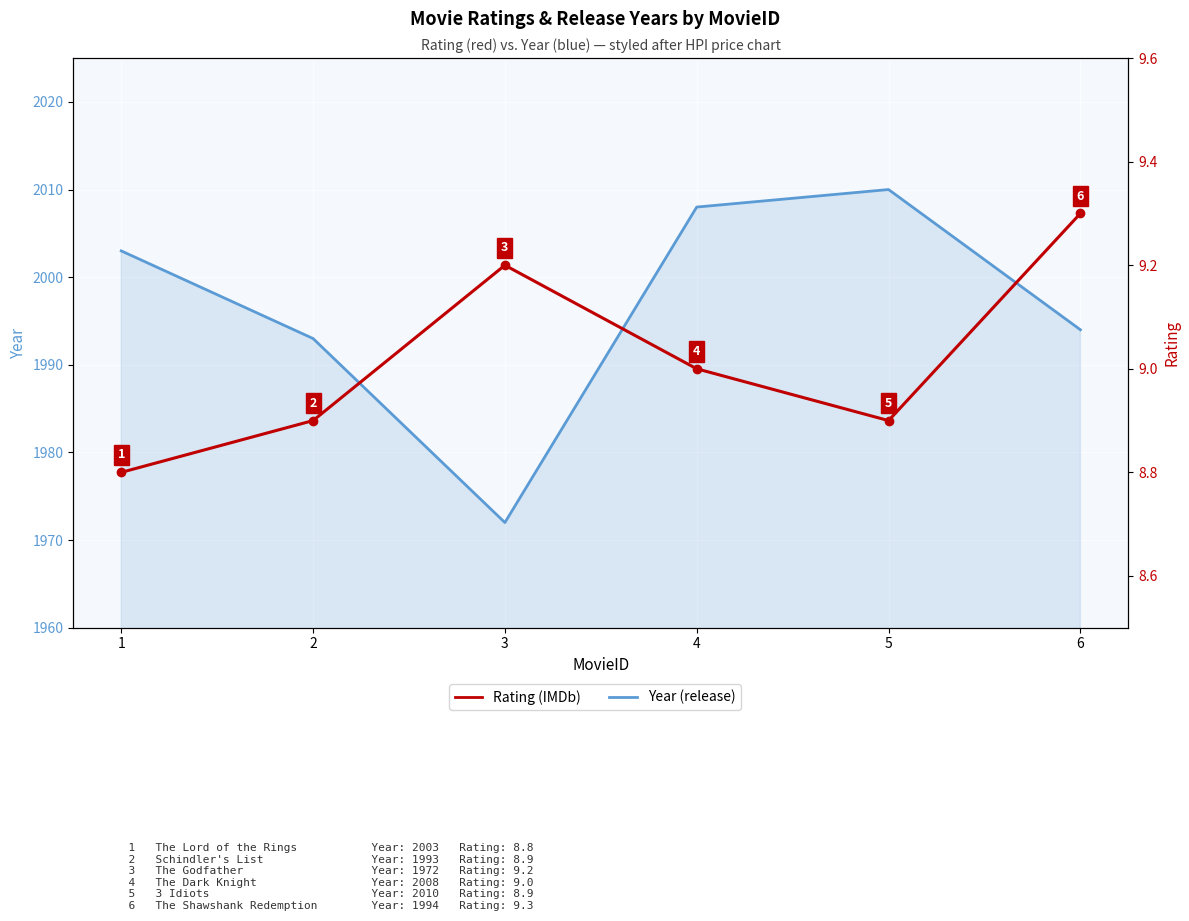

True or false: Year (HPI-style) and Rating intersect in this chart.

False